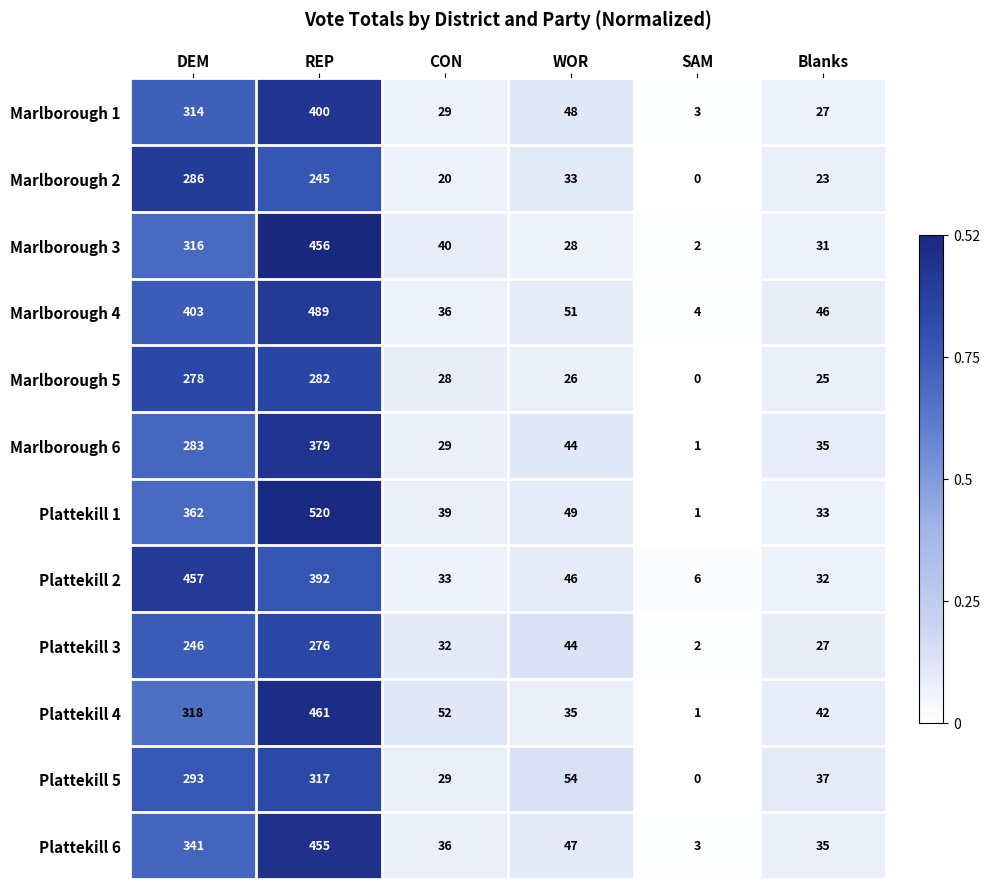

What is the sum of all Marlborough 1 values?

821